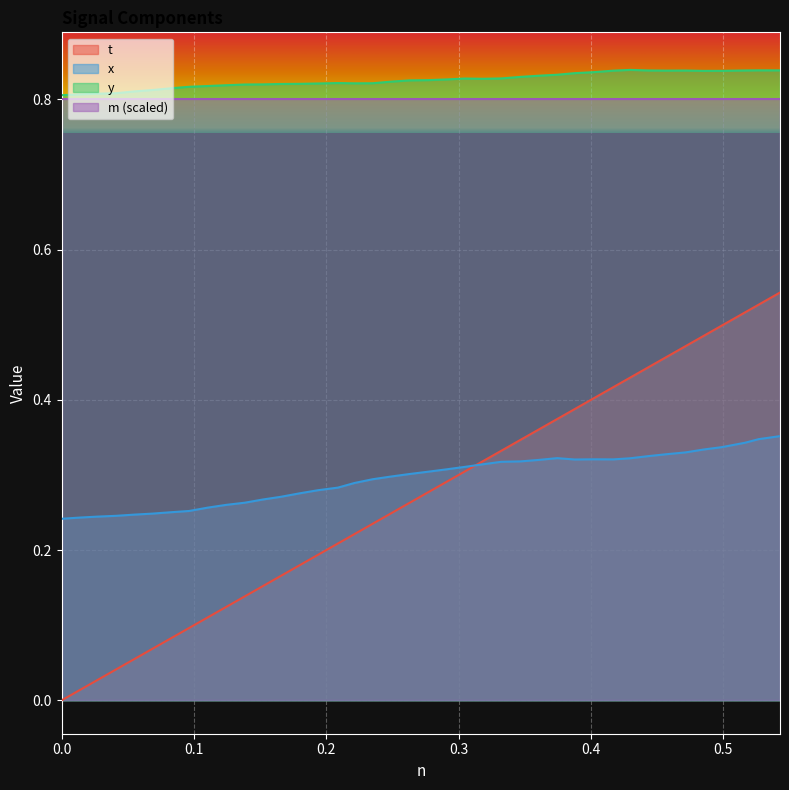

Which series has the largest range (max minus min)?

t